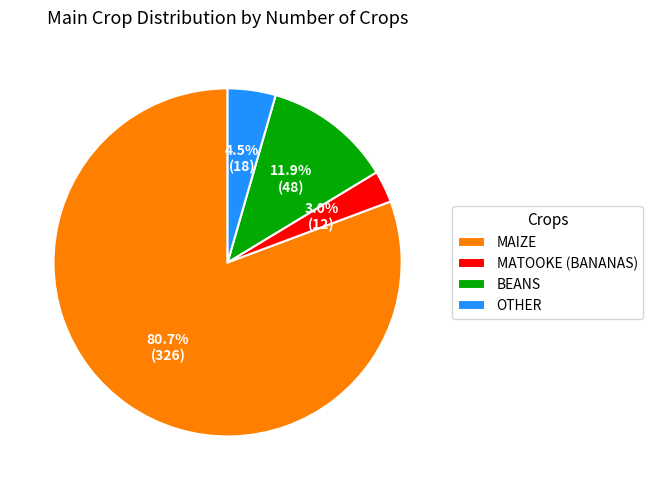

Between OTHER and MAIZE, which is larger?

MAIZE